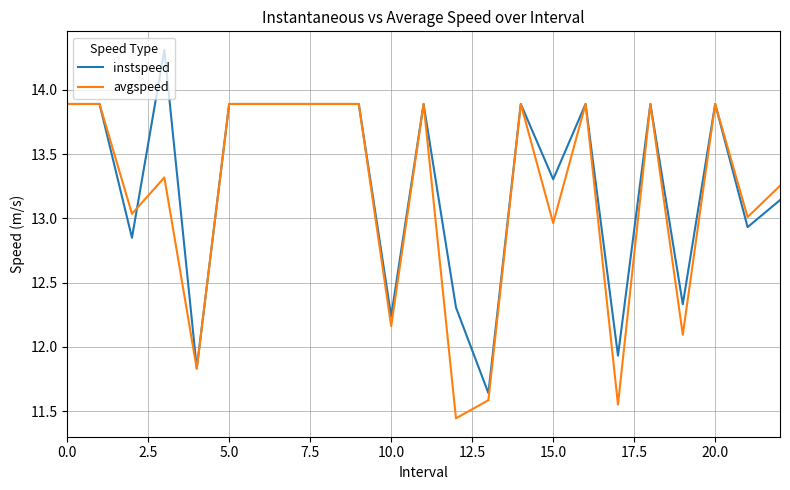

Which series has the widest spread of values?

instspeed